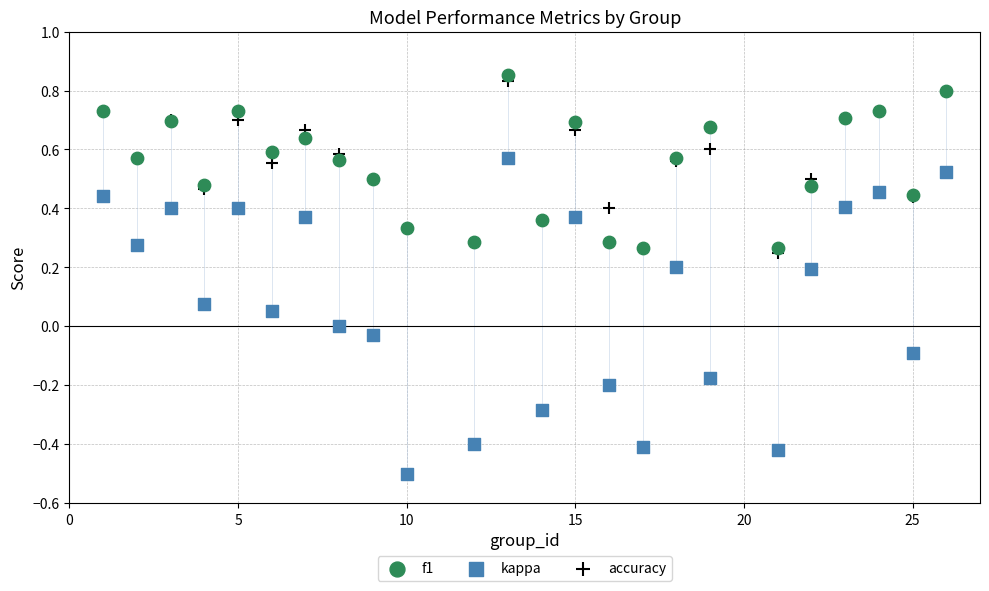

Which series contains the highest Y value?

f1